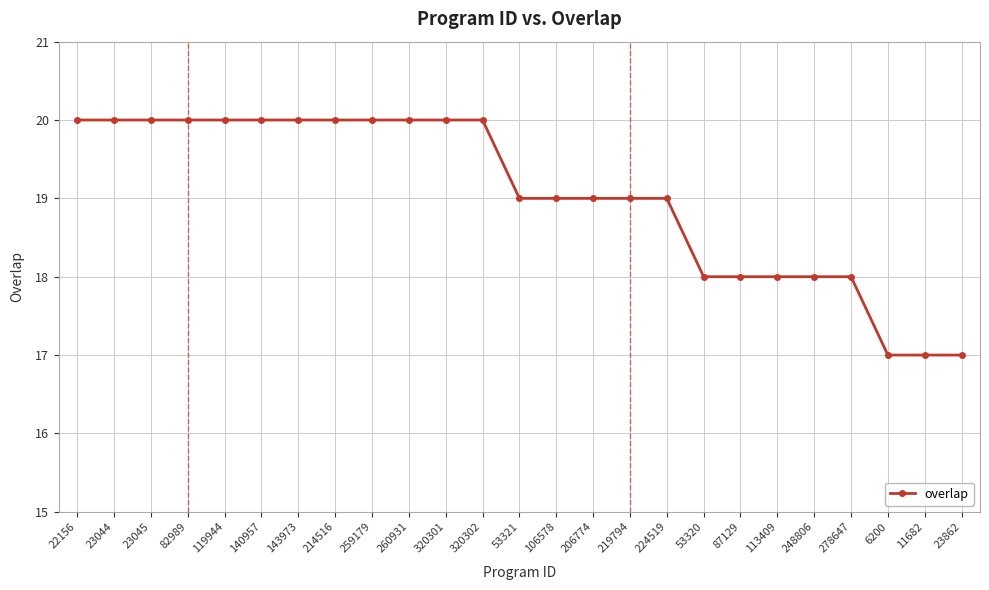

What is the minimum value shown in the chart?

17